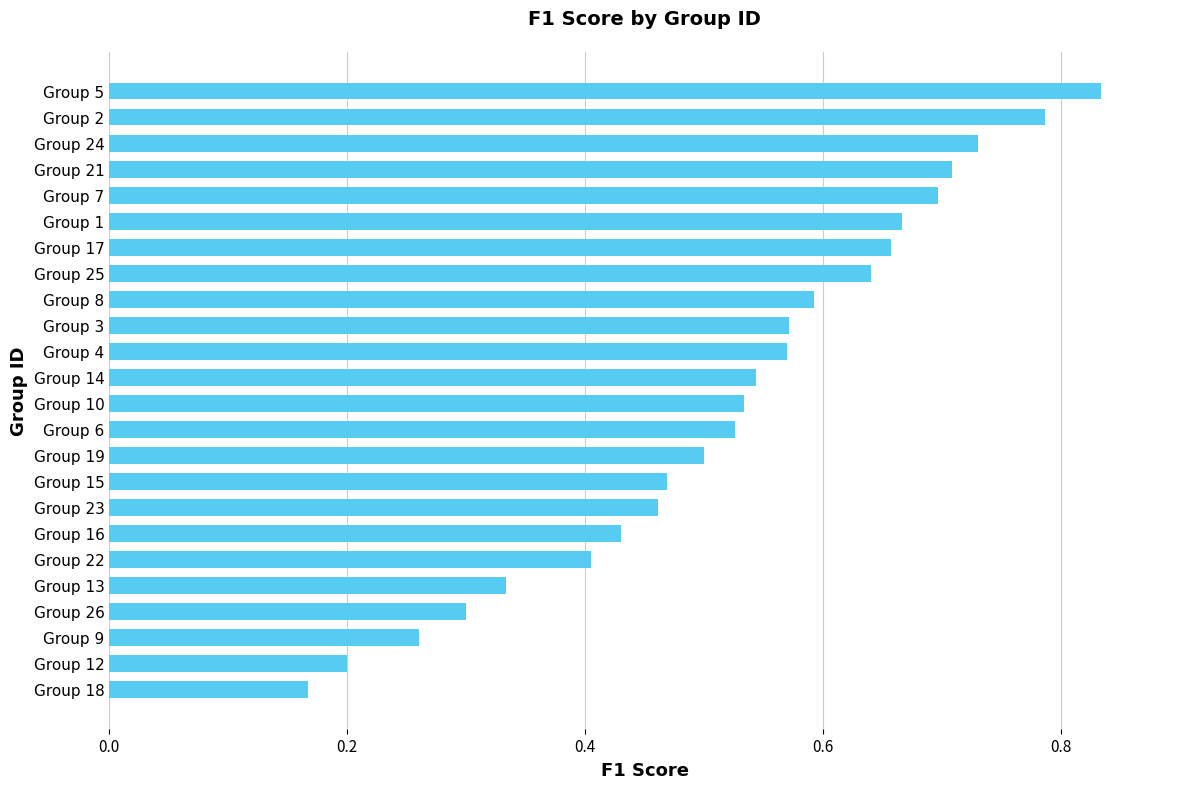

Is it true that the value at Group 24 is 0.7?

True